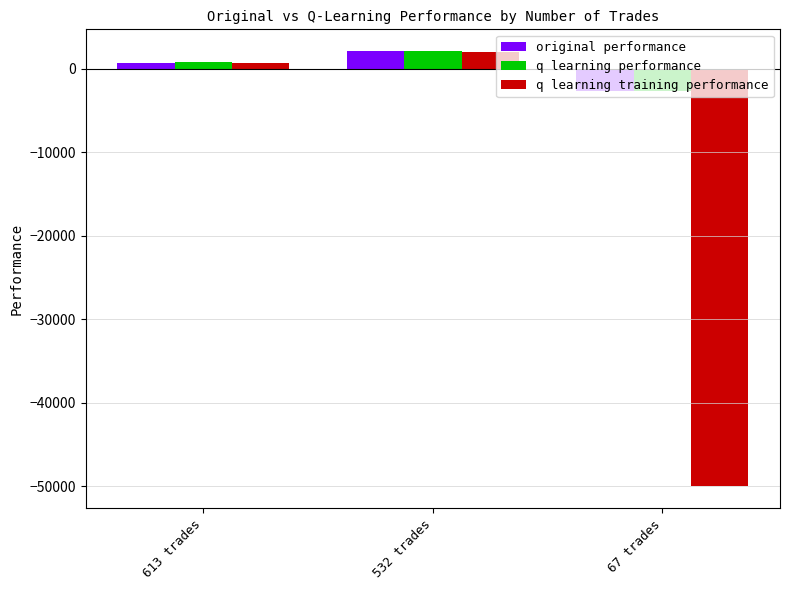

What is the difference between the highest and lowest values at 613 trades?

44.1